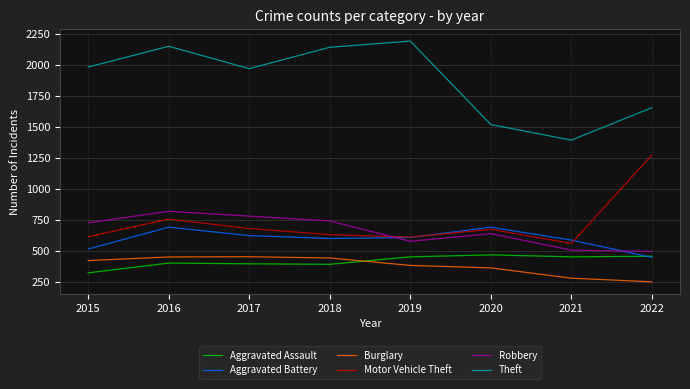

The value of Burglary at 2016 is 451. True or false?

True